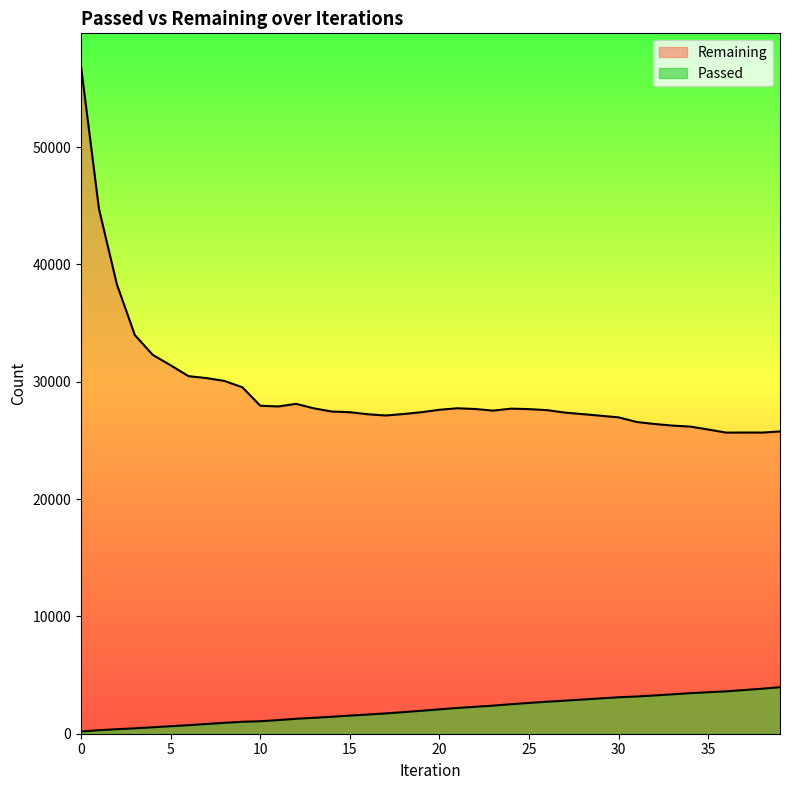

What is the sum of the Passed values at 1 and 27?

3117